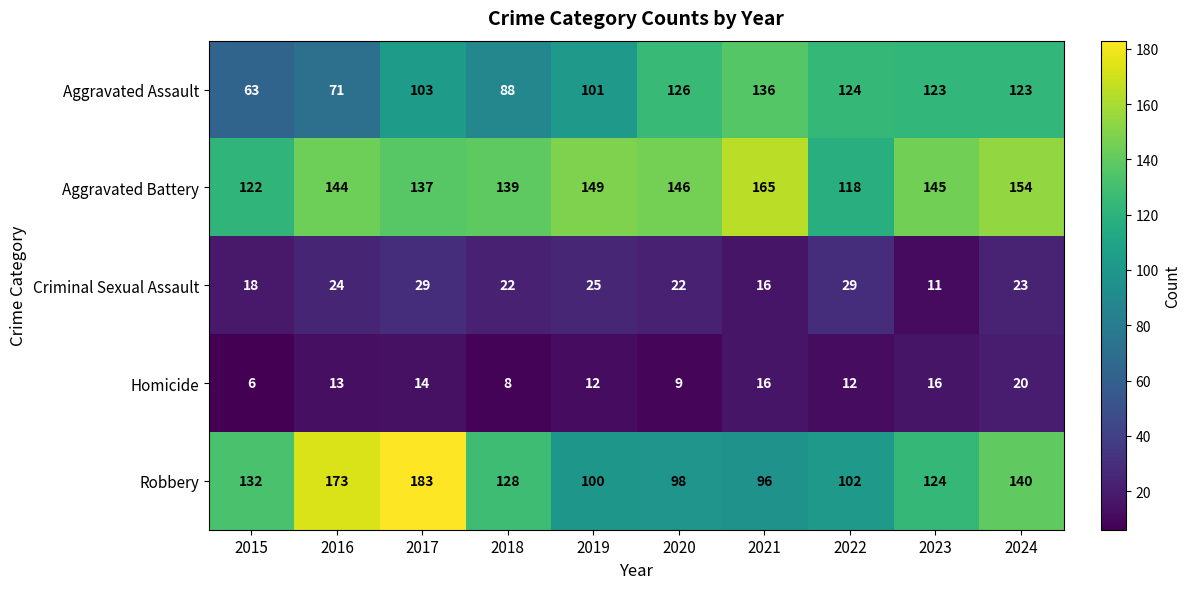

At how many categories does at least one series exceed 136?

8